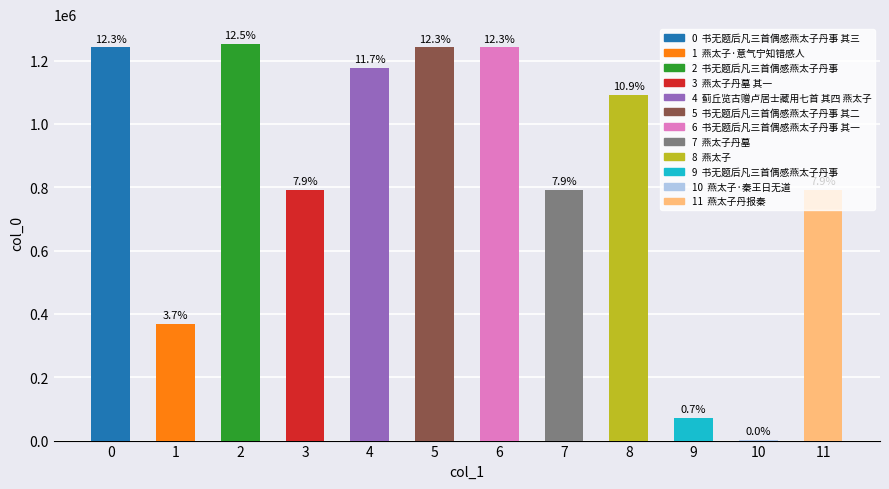

Read the value at 书无题后凡三首偶感燕太子丹事 其三.

1241211